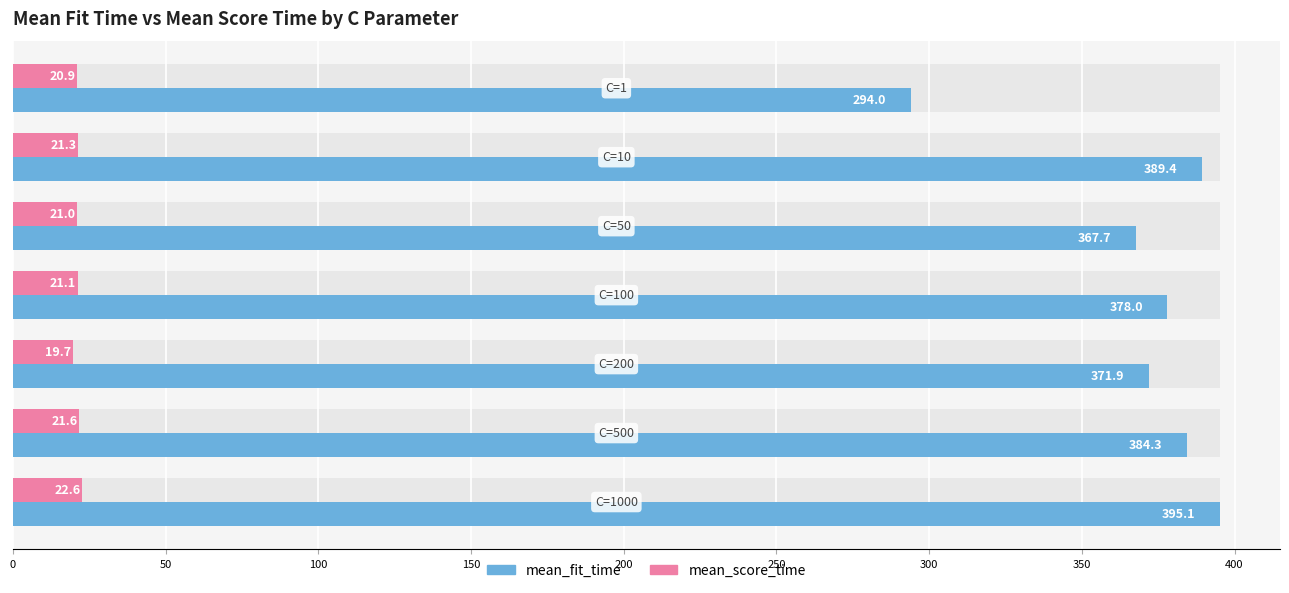

The mean_fit_time series shows 371.9 at 200. True or false?

True